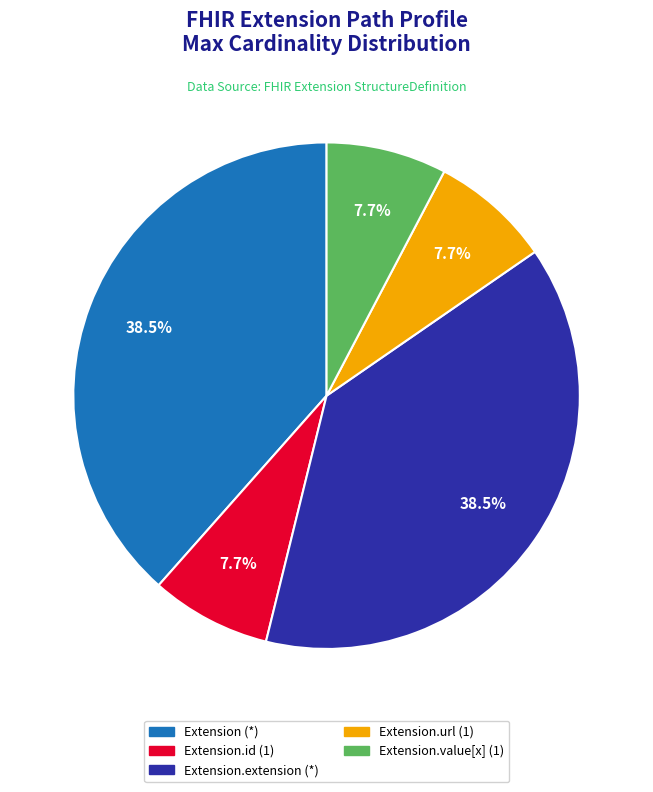

Does any single category account for the majority?

No